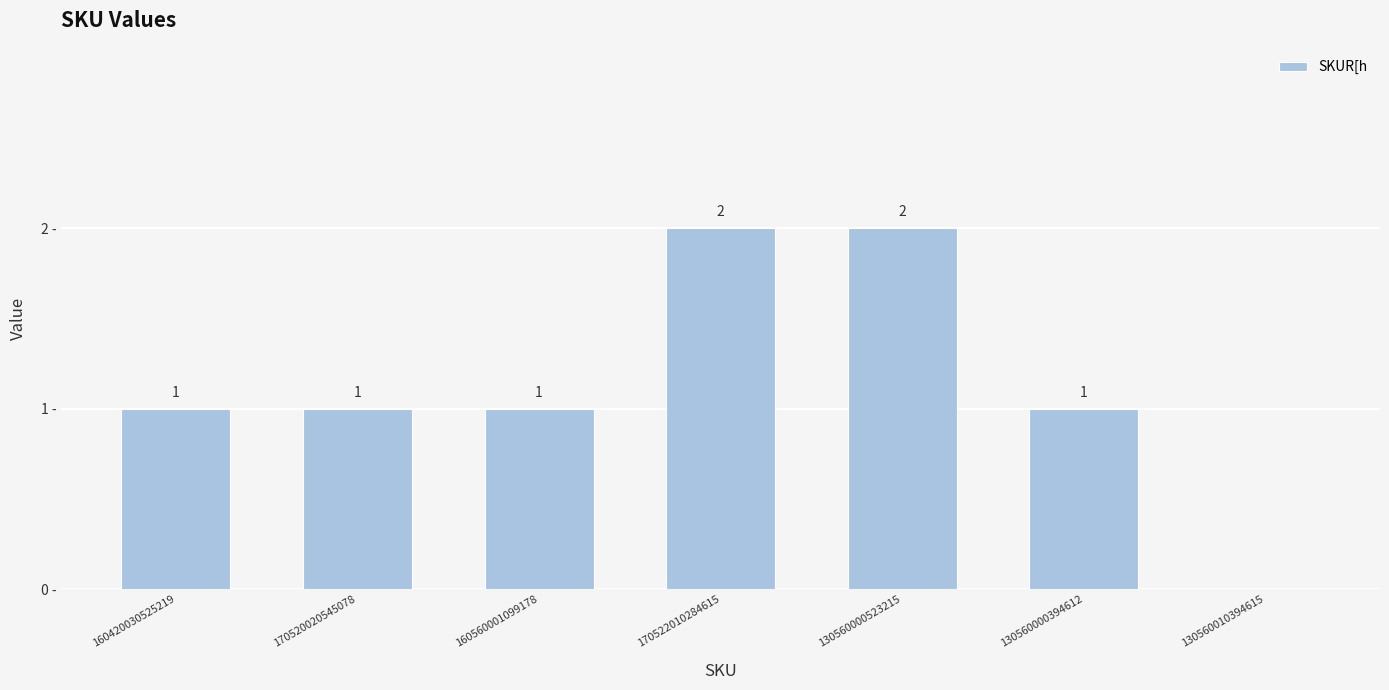

Are the bars horizontal?

No